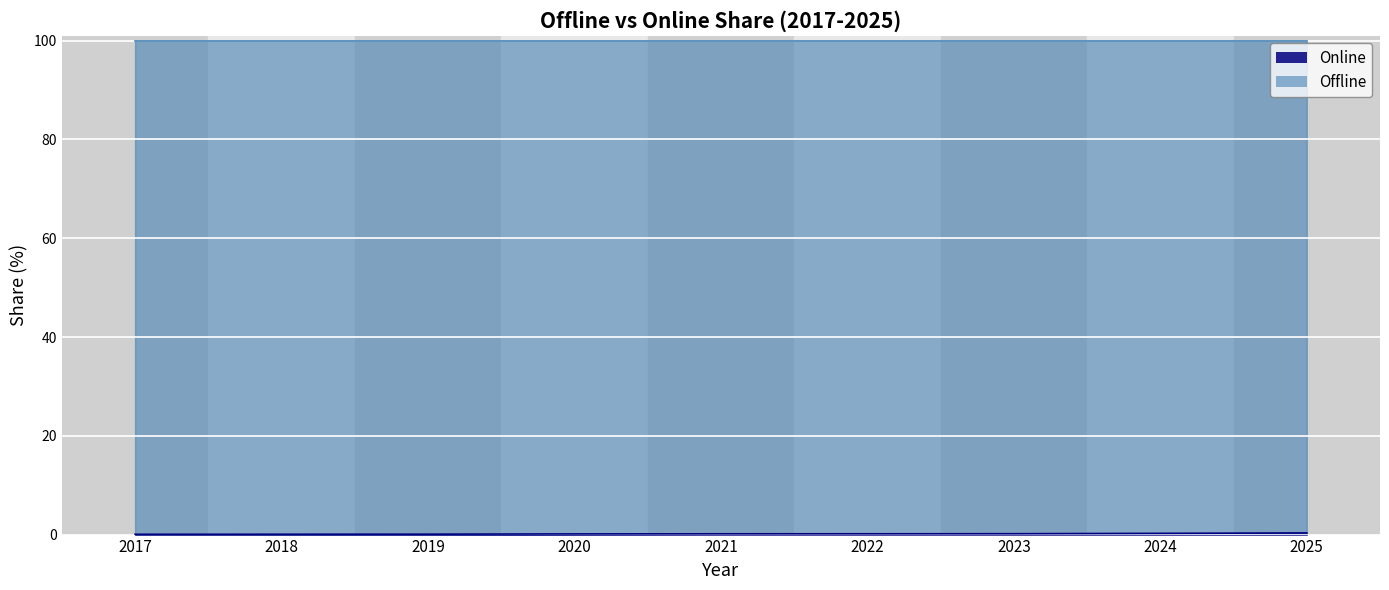

Count the values in the range 0 to 1.

9